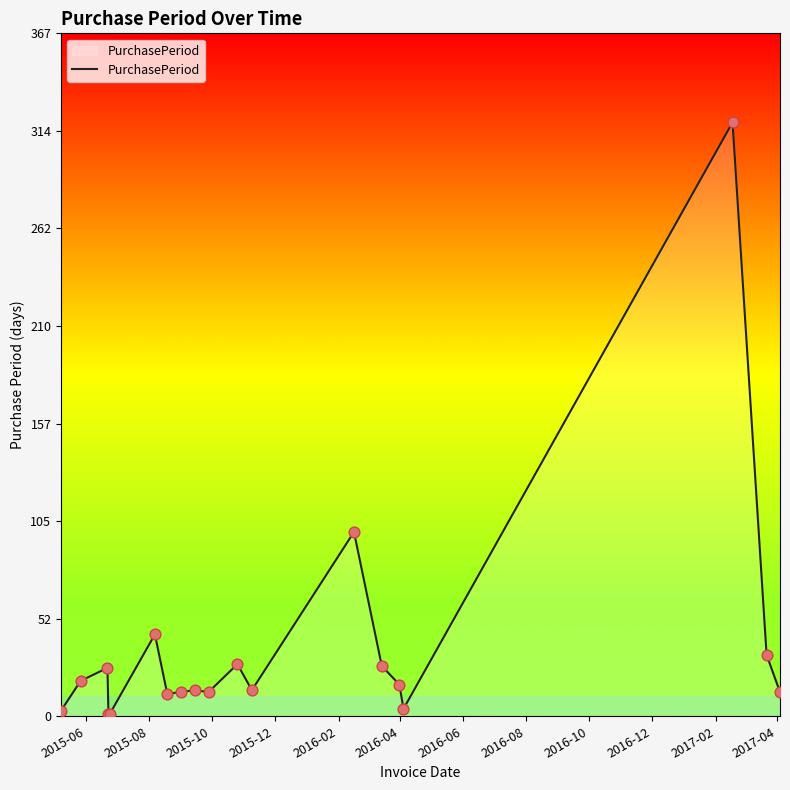

What is the maximum value shown in the chart?

319